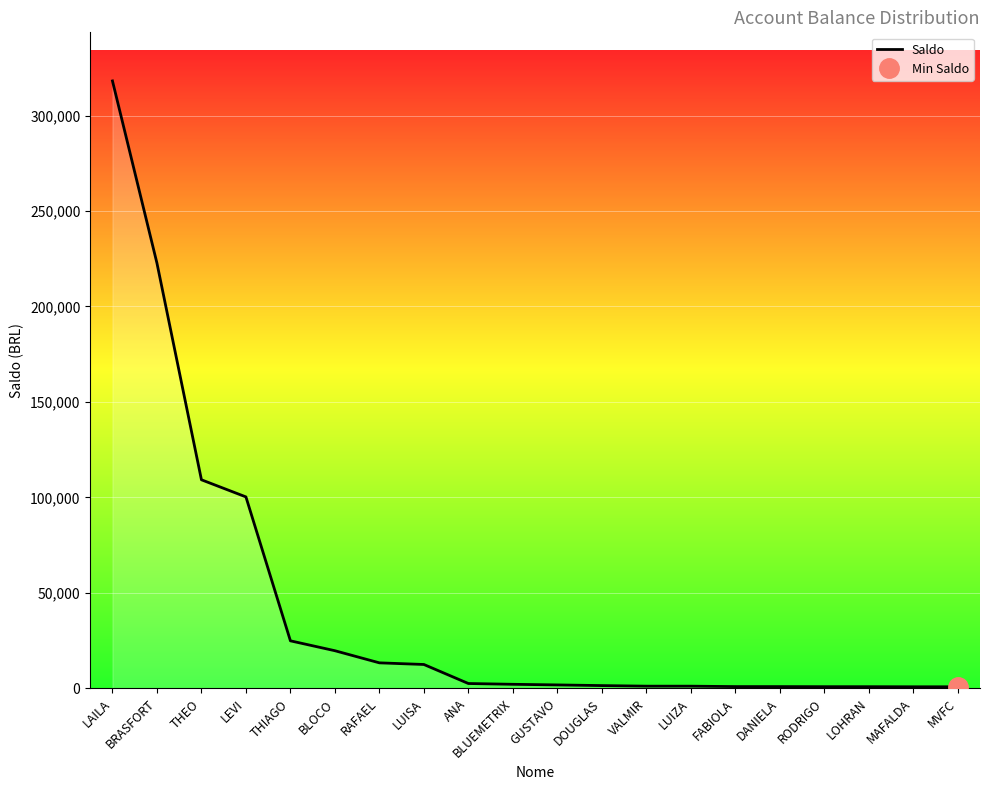

The chart shows a value of 628.2 at DANIELA. True or false?

False